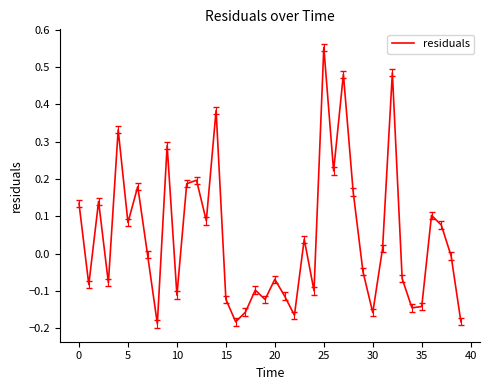

What is the difference between the maximum and minimum values?

0.7